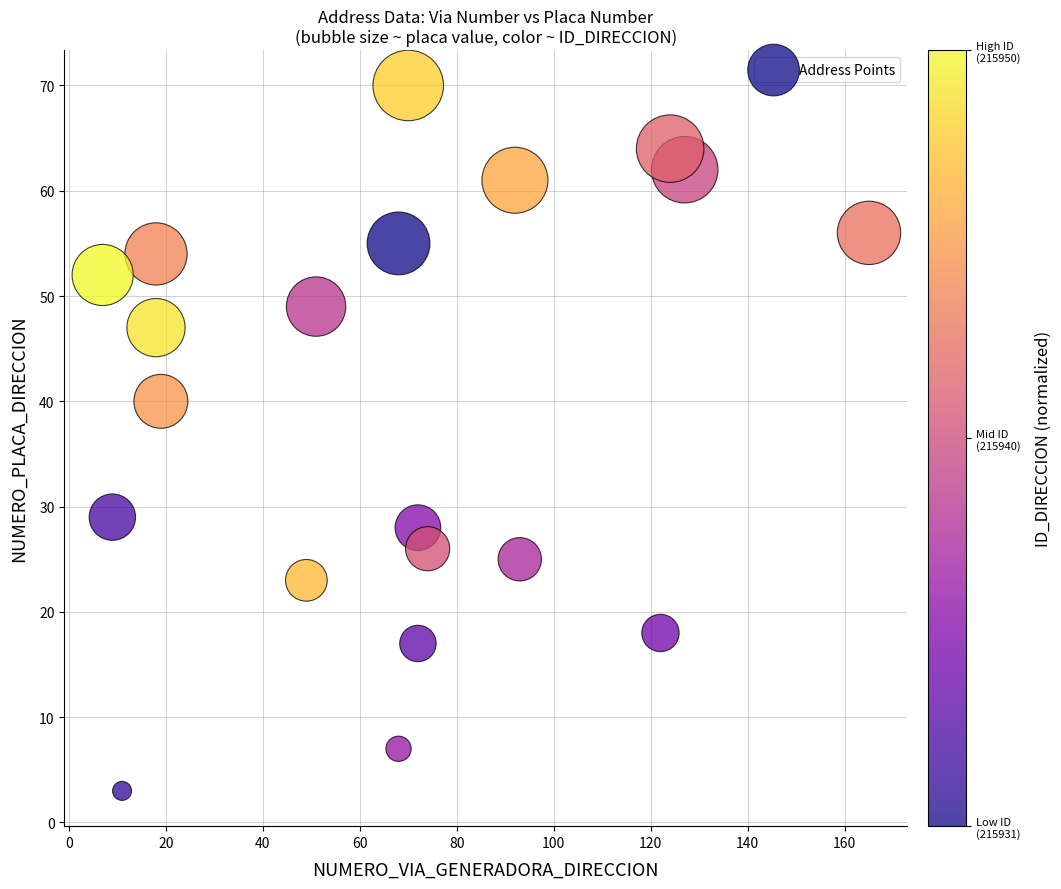

What is the range of Y values (max minus min)?

67